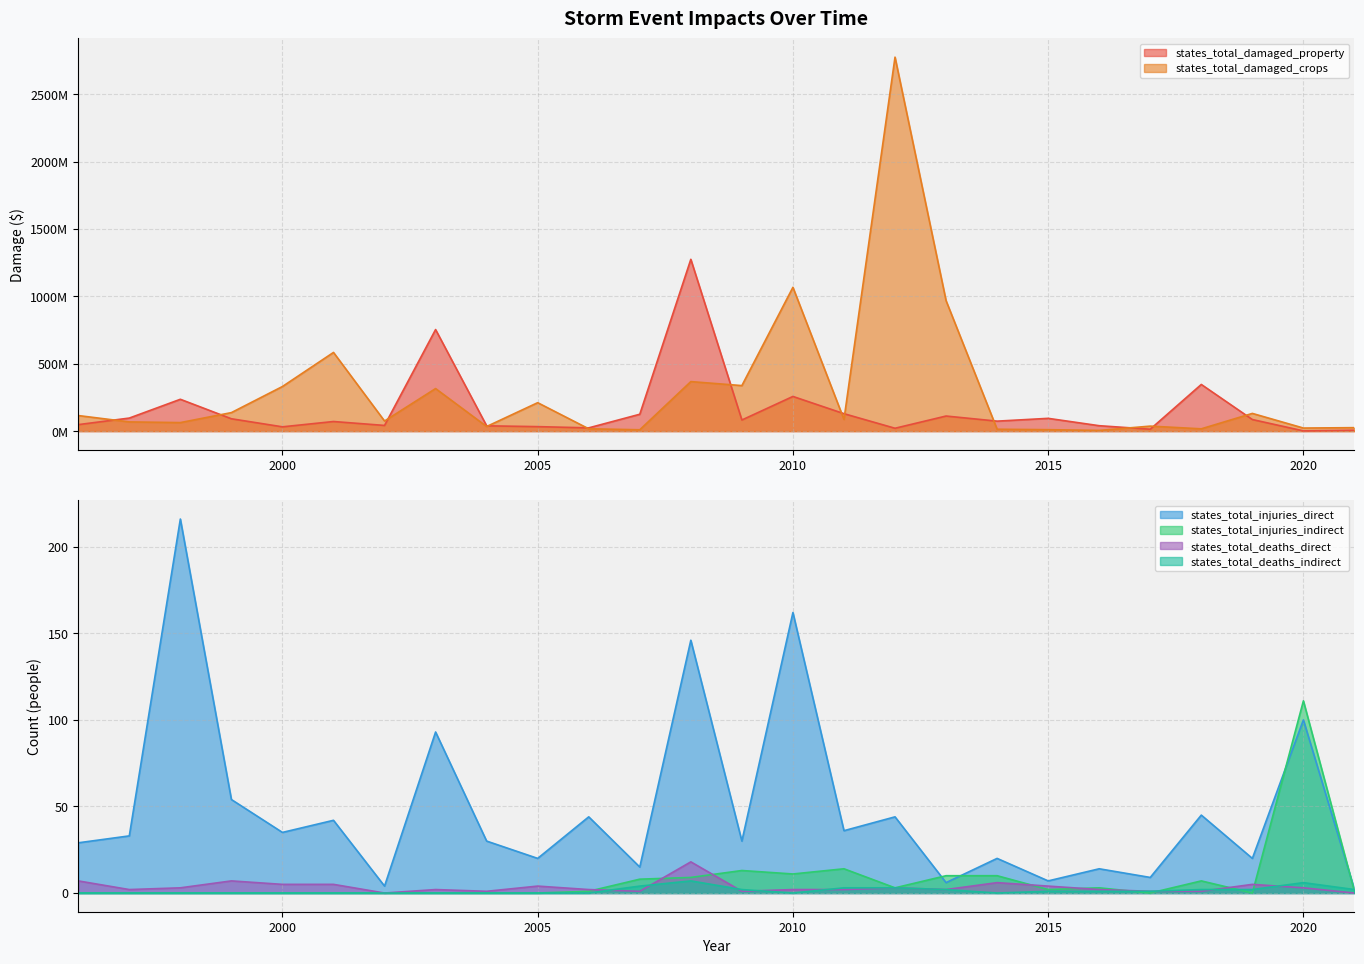

Where is the first local minimum for states_total_damaged_crops?

1998